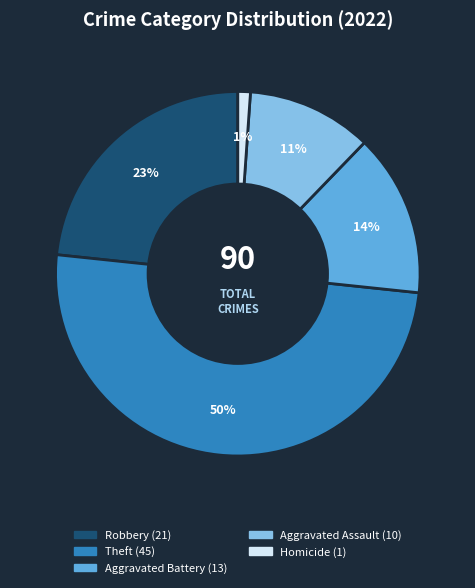

To the nearest percent, what is the difference between the largest and smallest slice percentages?

49%